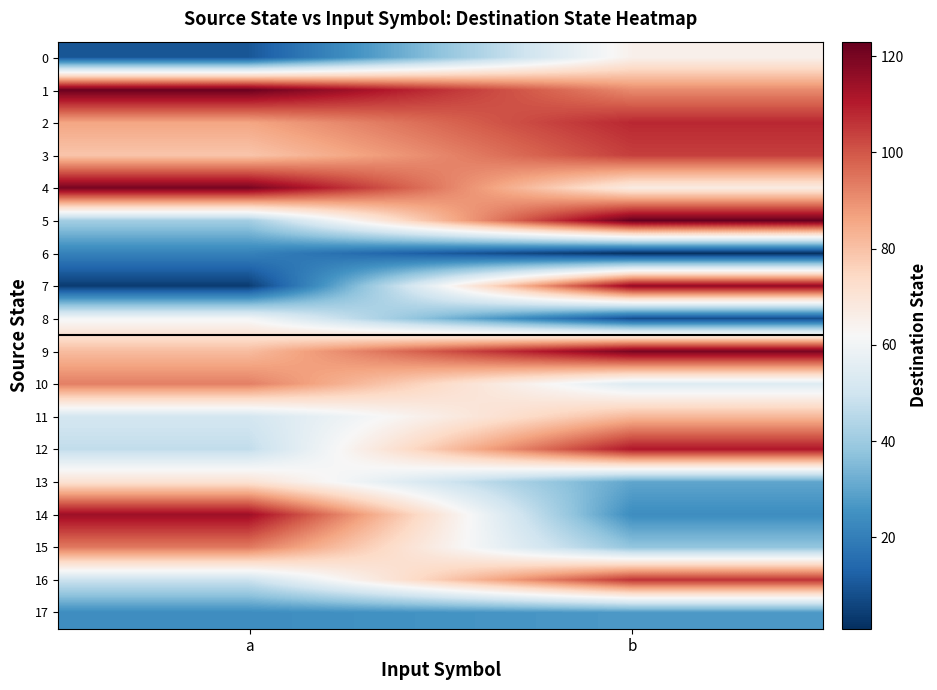

Rank the series by their maximum value, from highest to lowest.

5, 1, 4, 9, 7, 14, 12, 2, 16, 3, 15, 10, 11, 13, 0, 8, 17, 6